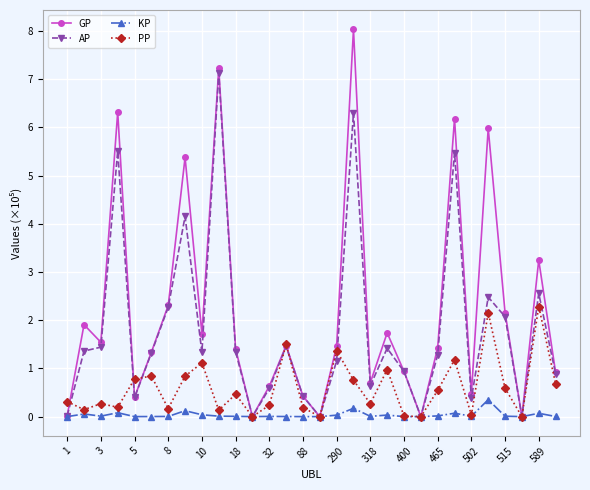

How many values in the AP series exceed 1?

18